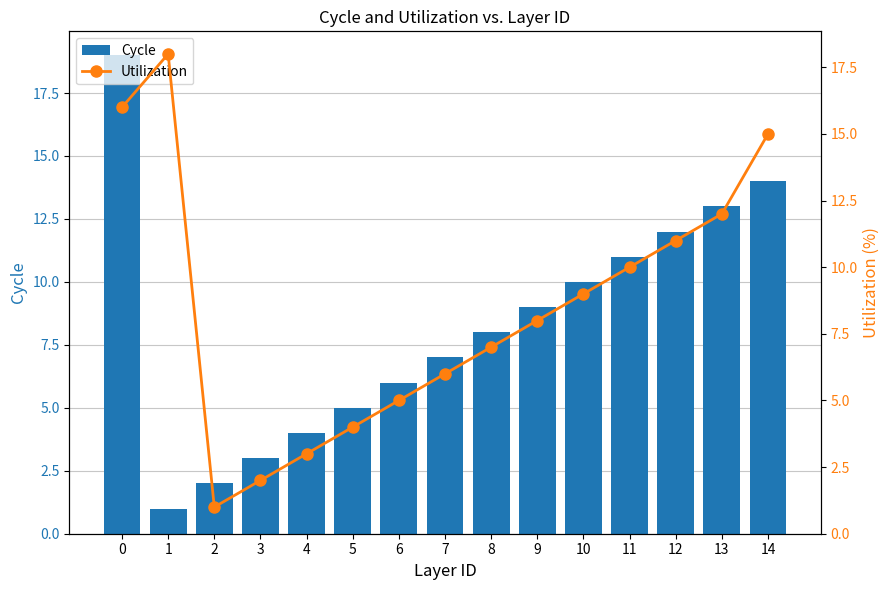

True or false: Cycle has a value of 18 at 14.

False